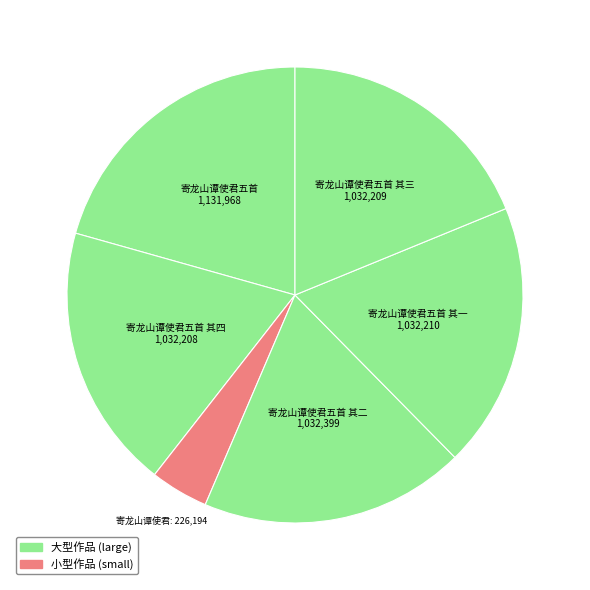

How many slices are in this pie chart?

6